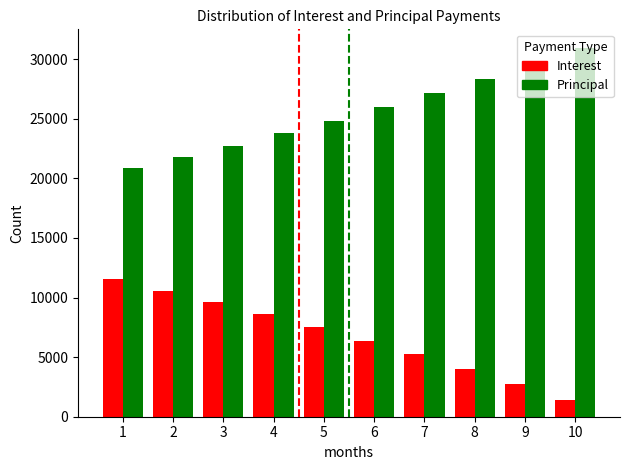

How many values in the Principal series are below 25961?

5